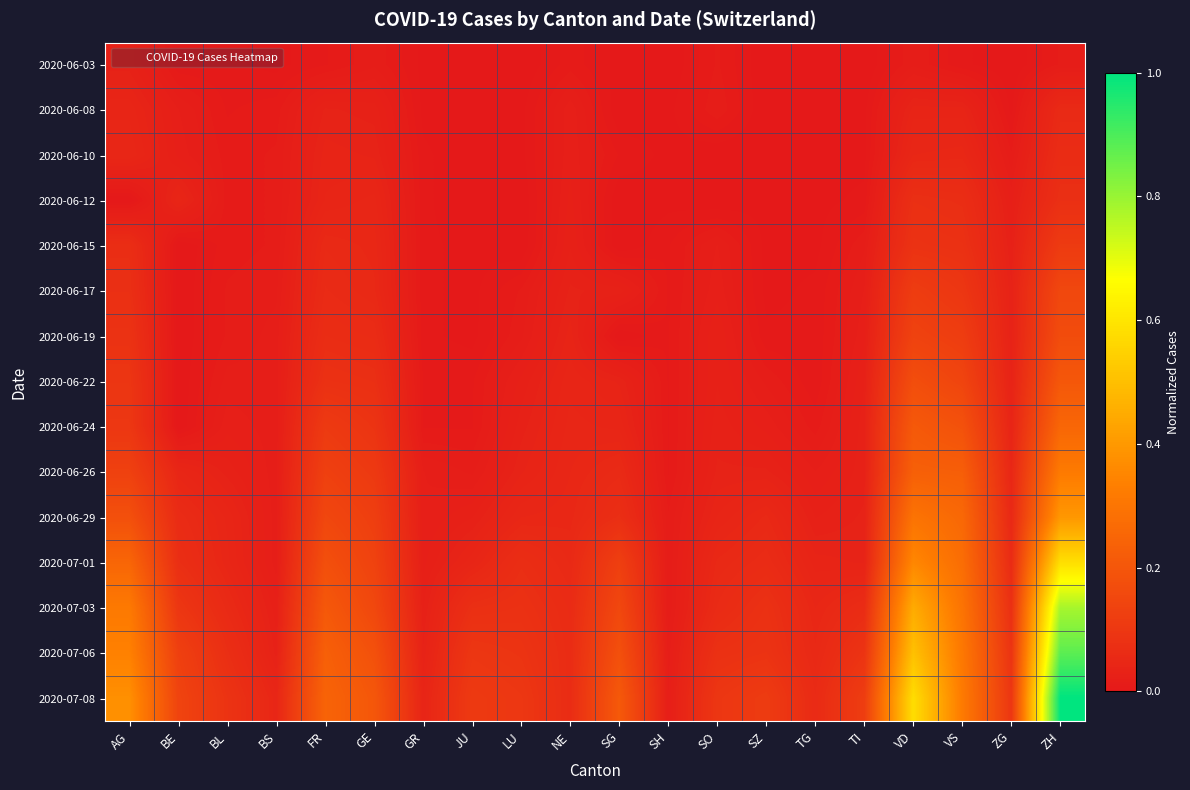

What is the spread (max minus min) of values at AG?

0.4